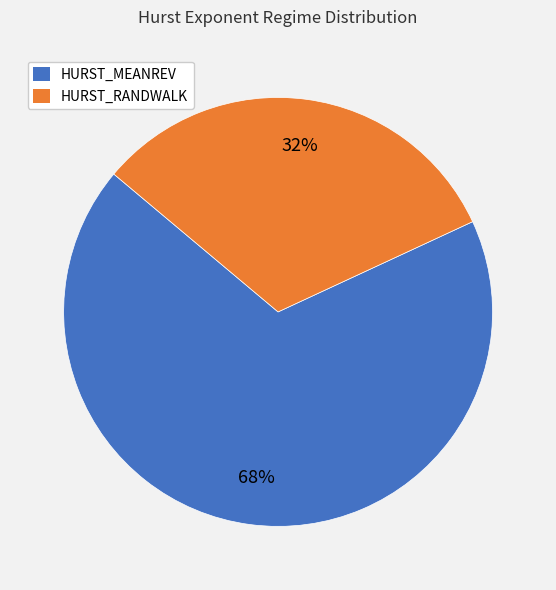

To the nearest percent, what is the average slice percentage?

50%